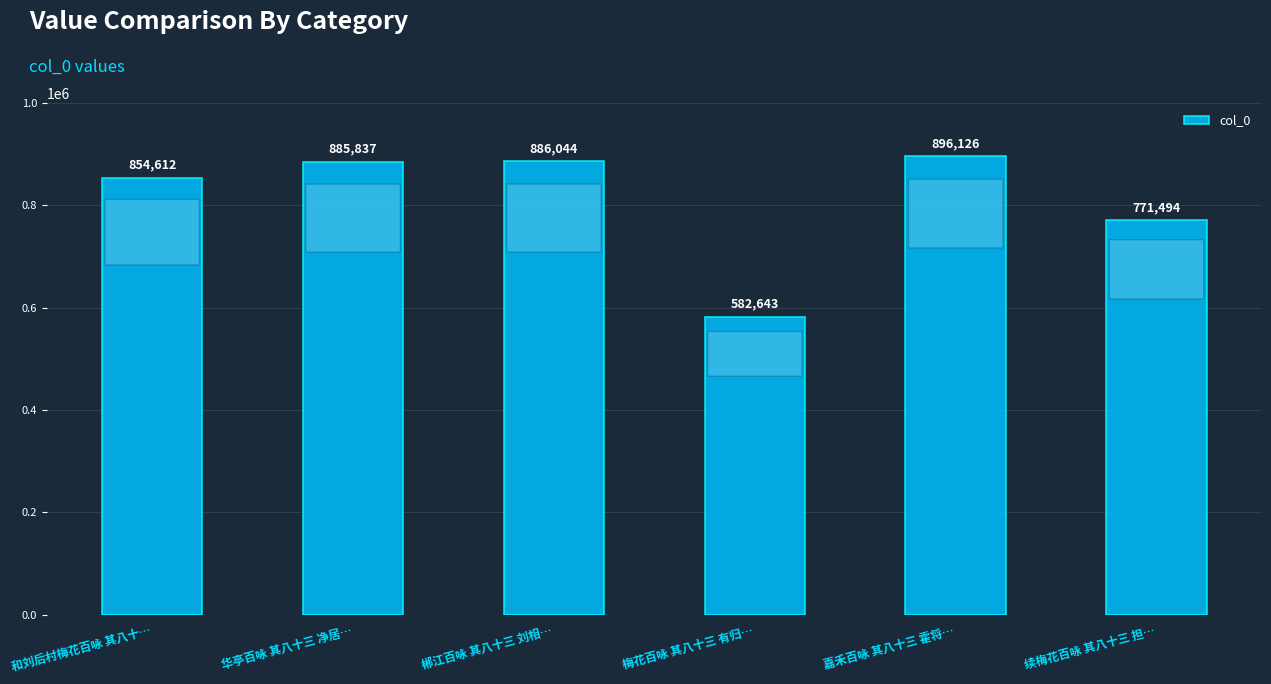

Read the value at 续梅花百咏 其八十三 担…, to the nearest 50.

771500